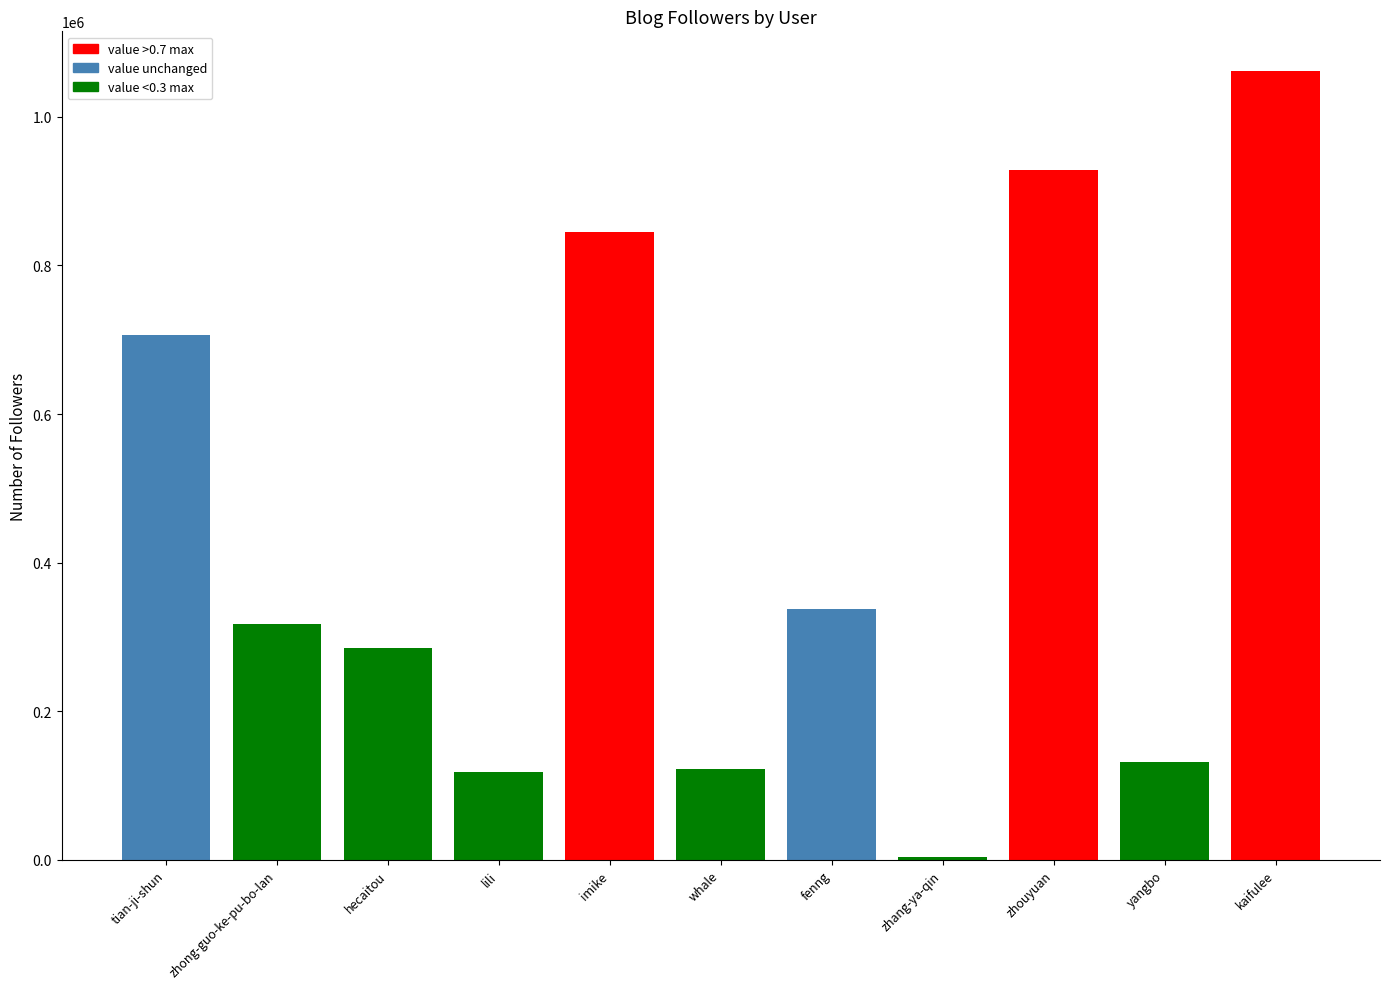

Where does the data first go above 317671?

tian-ji-shun